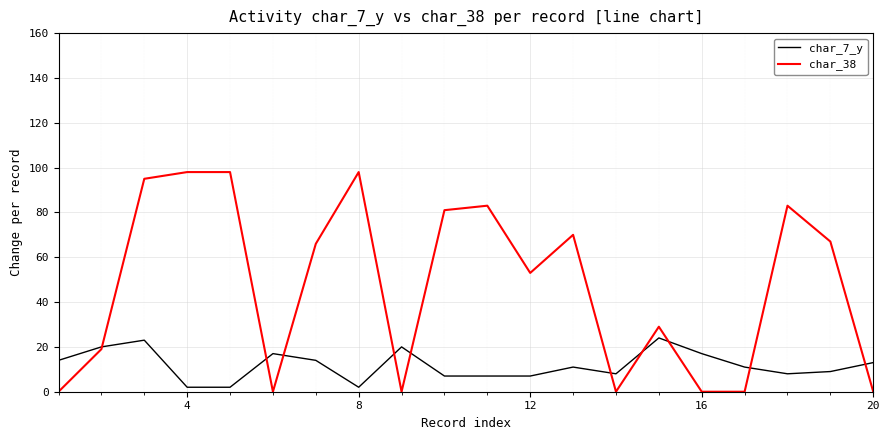

Rank the series by their maximum value, from lowest to highest.

char_7_y, char_38